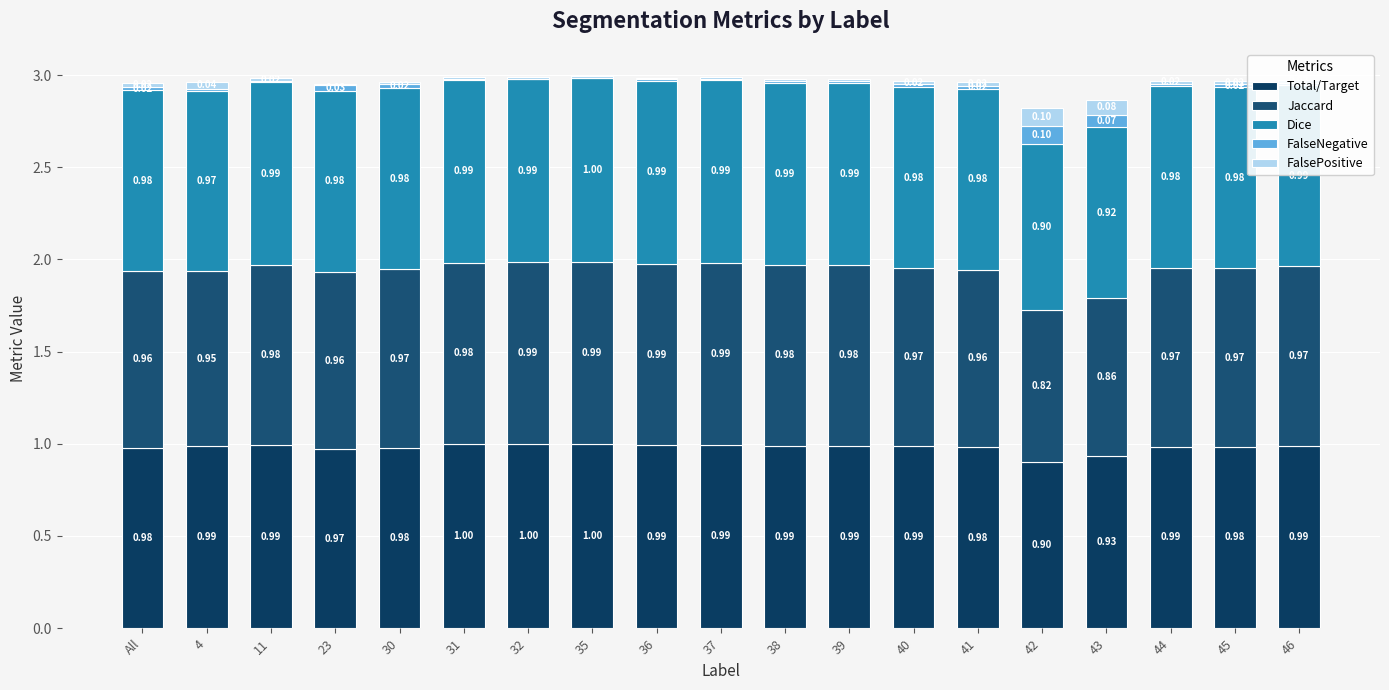

What is the total value across all series at All?

3.0